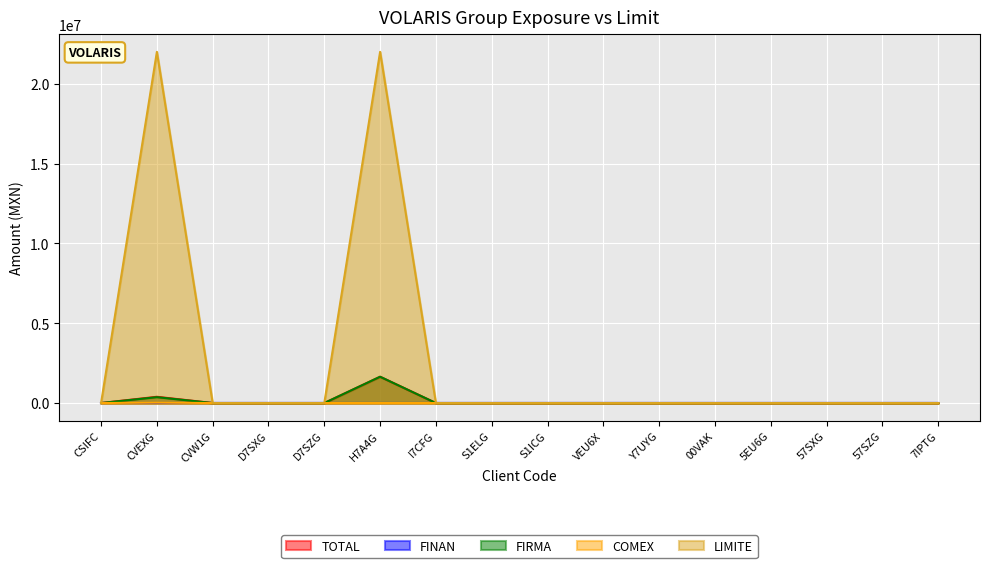

What is the difference between the maximum and minimum values in the FIRMA series?

1647039.7